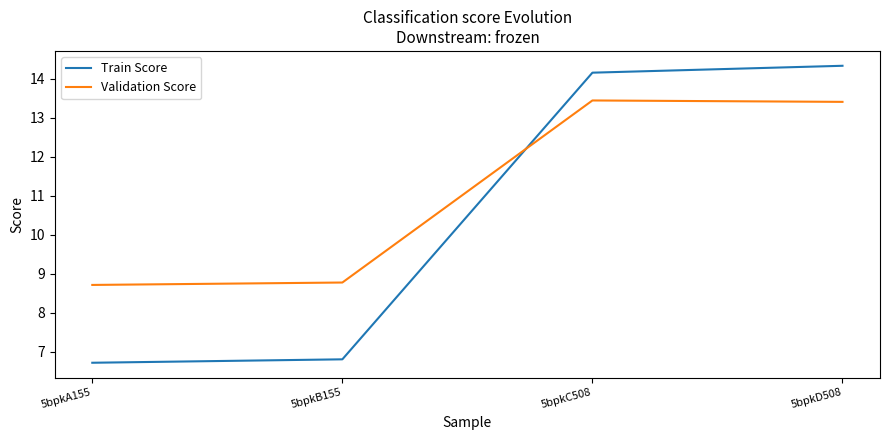

Which category has the lowest value in the Train Score series?

5bpkA155